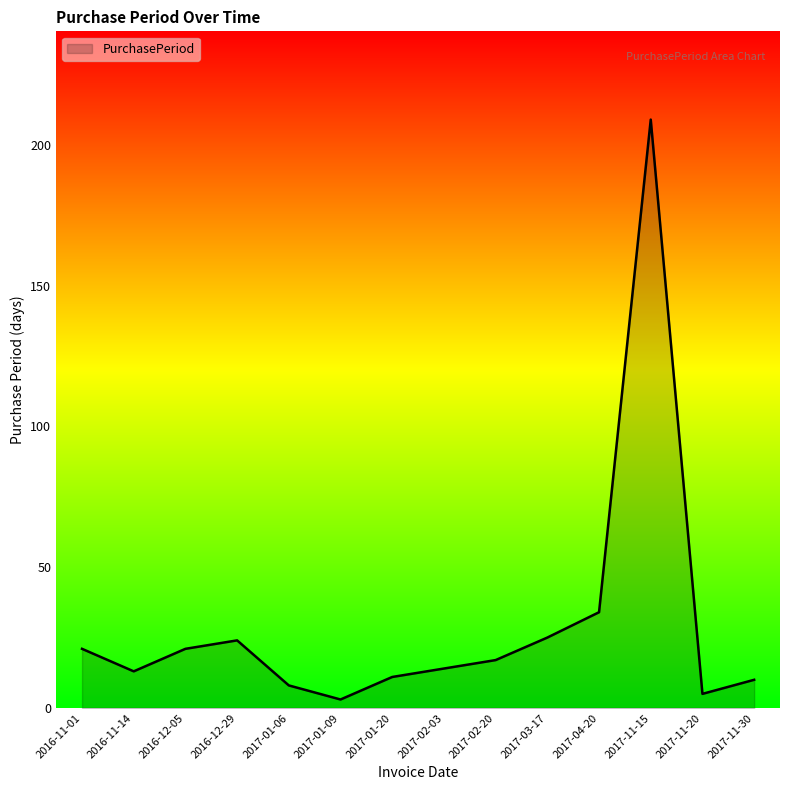

Reading left to right, list all the values displayed in this chart.

2016-11-01=21	2016-11-14=13	2016-12-05=21	2016-12-29=24	2017-01-06=8	2017-01-09=3	2017-01-20=11	2017-02-03=14	2017-02-20=17	2017-03-17=25	2017-04-20=34	2017-11-15=209	2017-11-20=5	2017-11-30=10